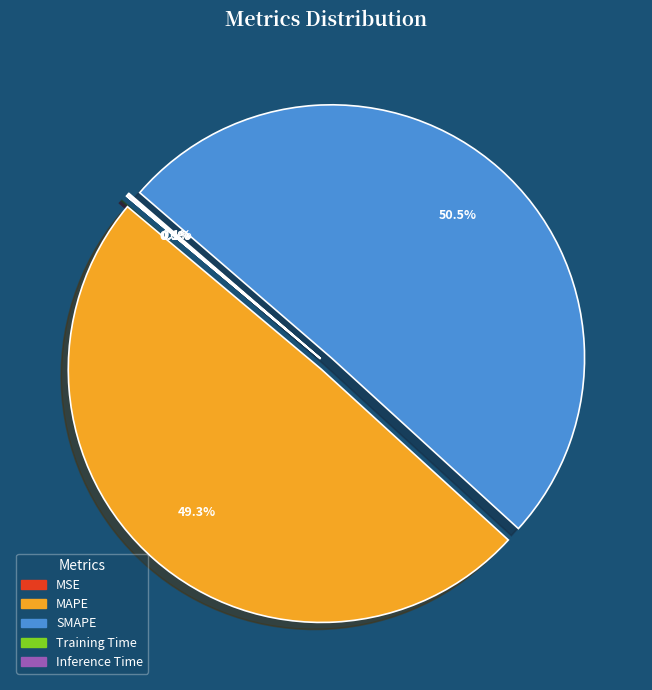

Which slice is the largest?

SMAPE